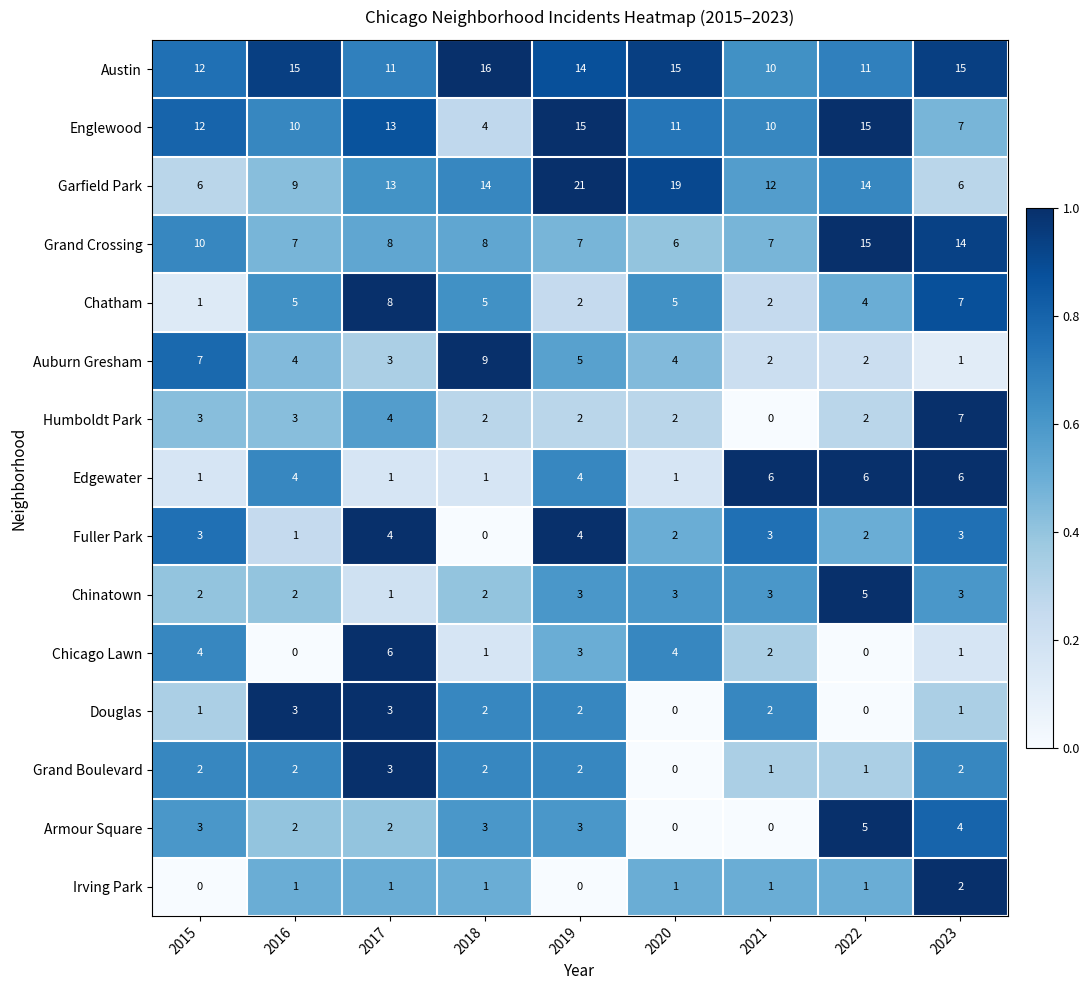

Which label corresponds to the largest value in the chart?

2019